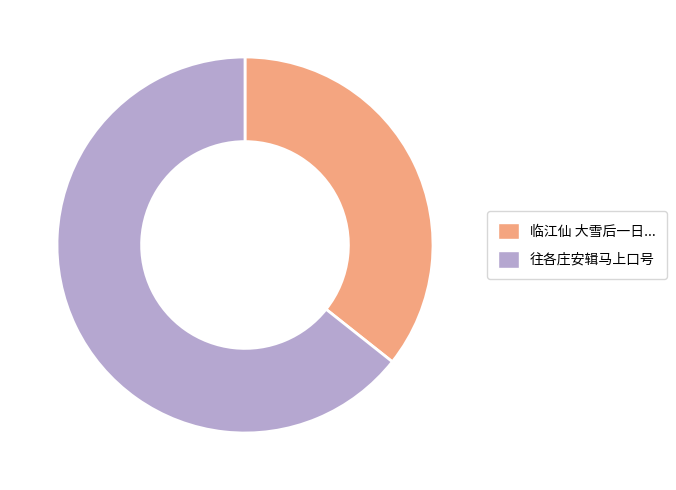

Does any single category account for the majority?

Yes